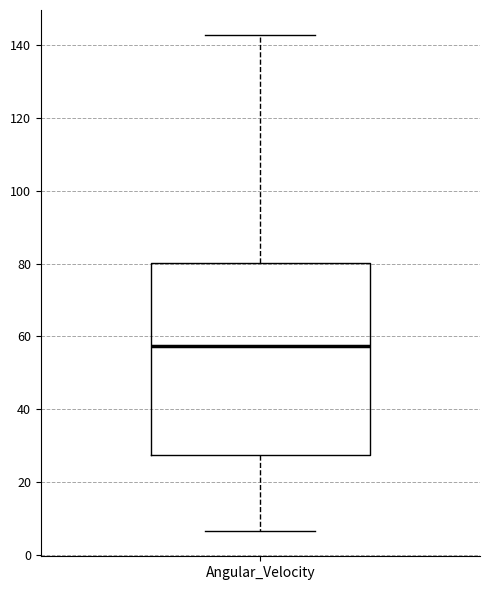

Where is the upper edge of the box for Angular_Velocity on the y-axis? The values are not printed on the chart, so give them approximately, as read against the axis.

80